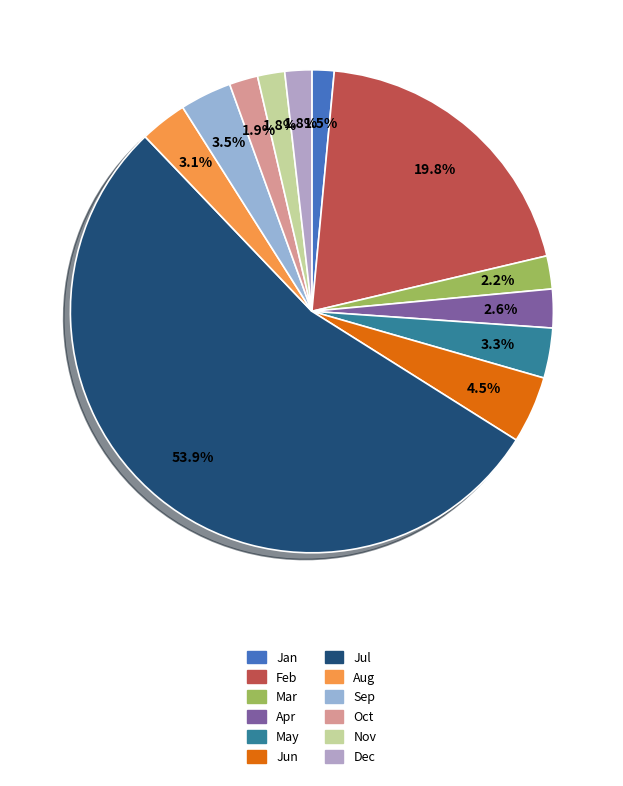

True or false: May accounts for 3% of the total.

True